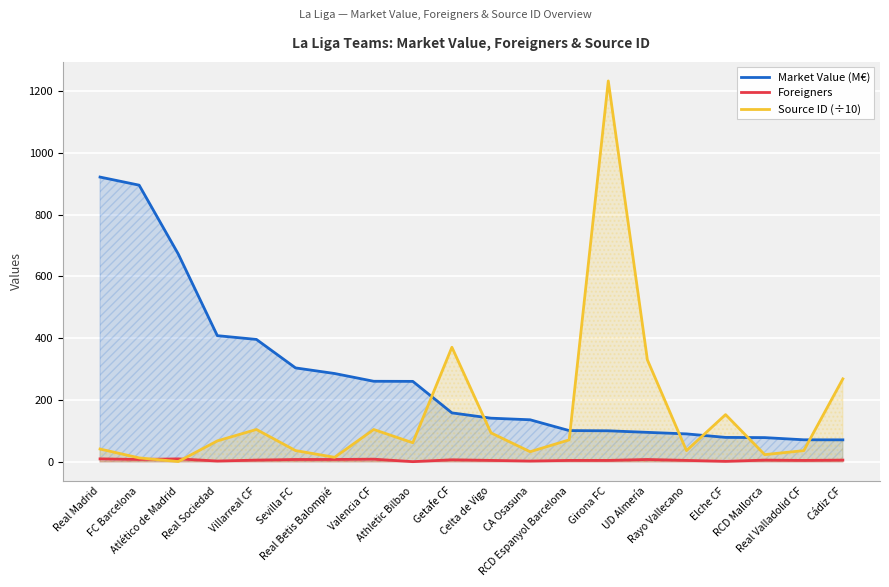

What is the total value across all series at Valencia CF?

374.8